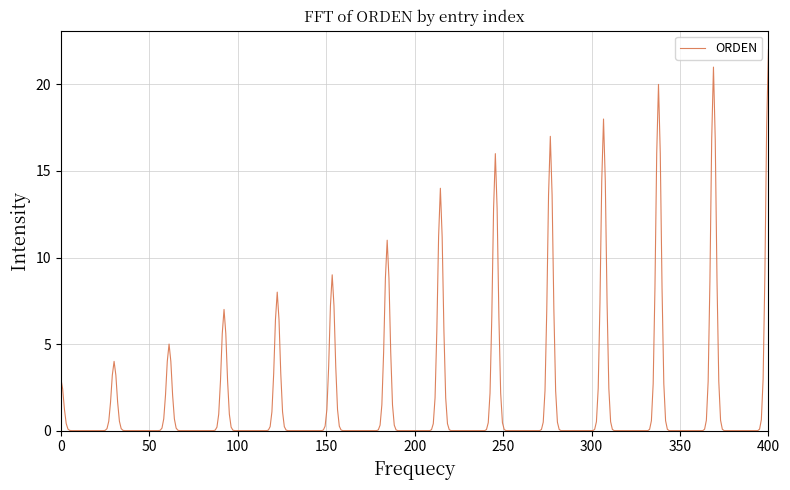

What is the difference between the maximum and minimum values?

22.0